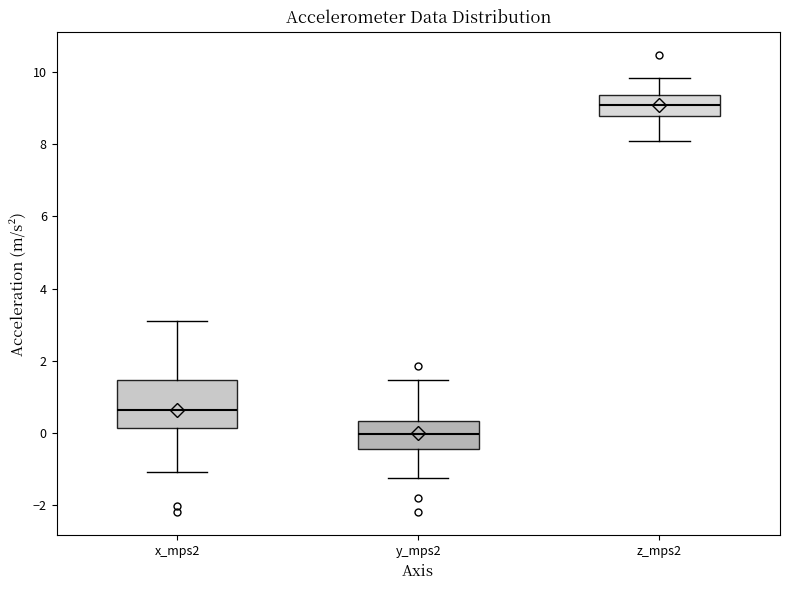

Reading left to right, read every box against the y-axis: the position of its median line, the range the box covers, and the ends of its whiskers. The values are not printed on the chart, so give them approximately, as read against the axis.

x_mps2: median 0.6, box 0.2 to 1.4, whiskers -1.0 to 3.2
y_mps2: median 0.0, box -0.4 to 0.4, whiskers -1.2 to 1.4
z_mps2: median 9.0, box 8.8 to 9.4, whiskers 8.0 to 9.8